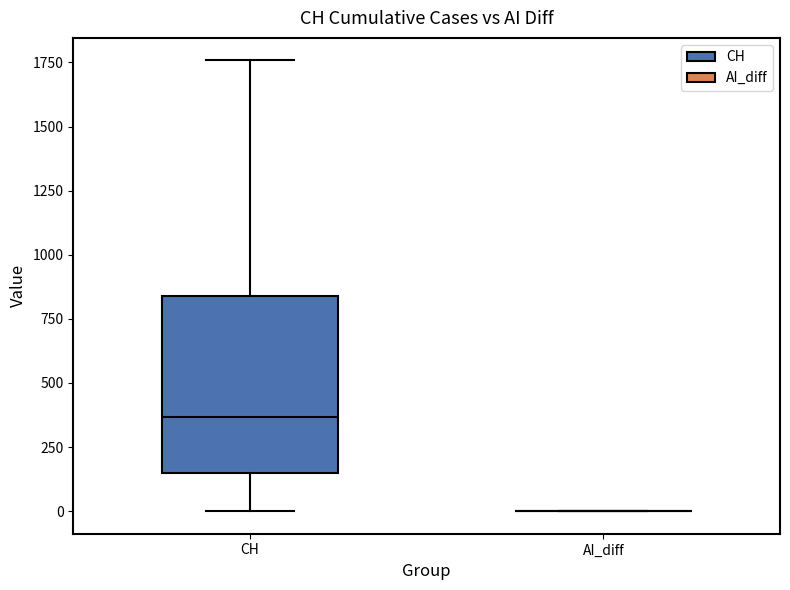

Reading left to right, read every box against the y-axis: the position of its median line, the range the box covers, and the ends of its whiskers. The values are not printed on the chart, so give them approximately, as read against the axis.

CH: median 350, box 150 to 850, whiskers 0 to 1750
AI_diff: box collapsed to a line at 0, whiskers 0 to 0